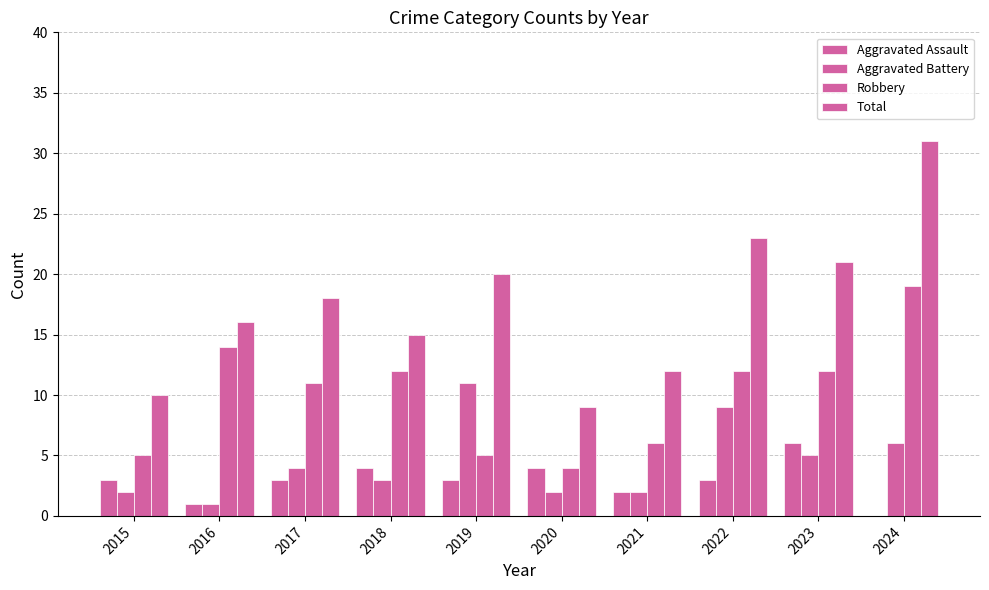

Count the number of categories in the chart.

10